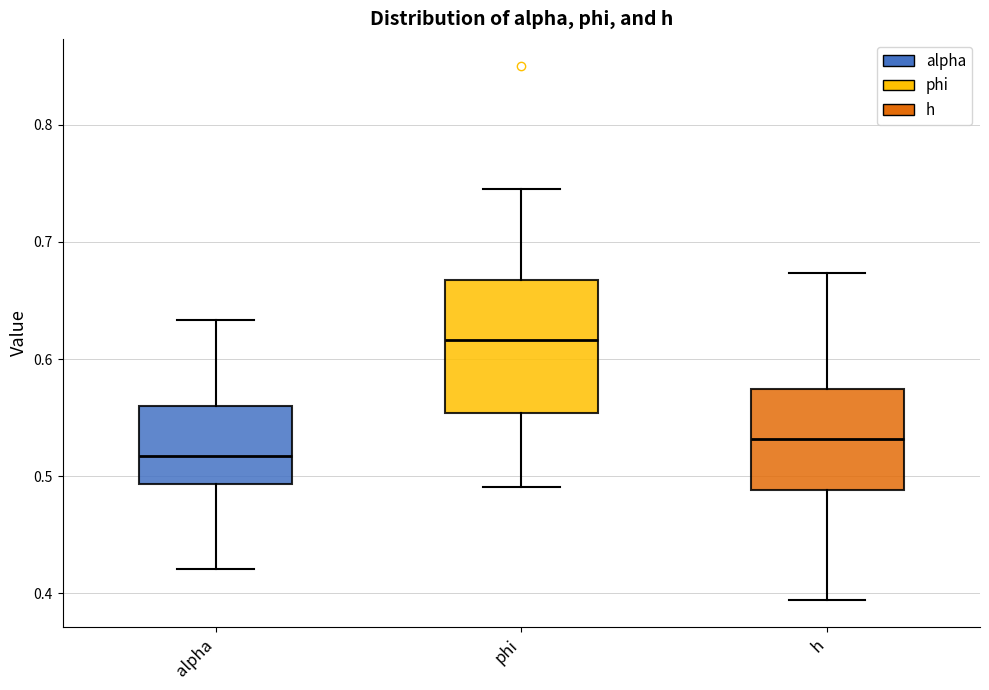

Comparing the boxes themselves (not the whiskers), which one is the tallest?

phi